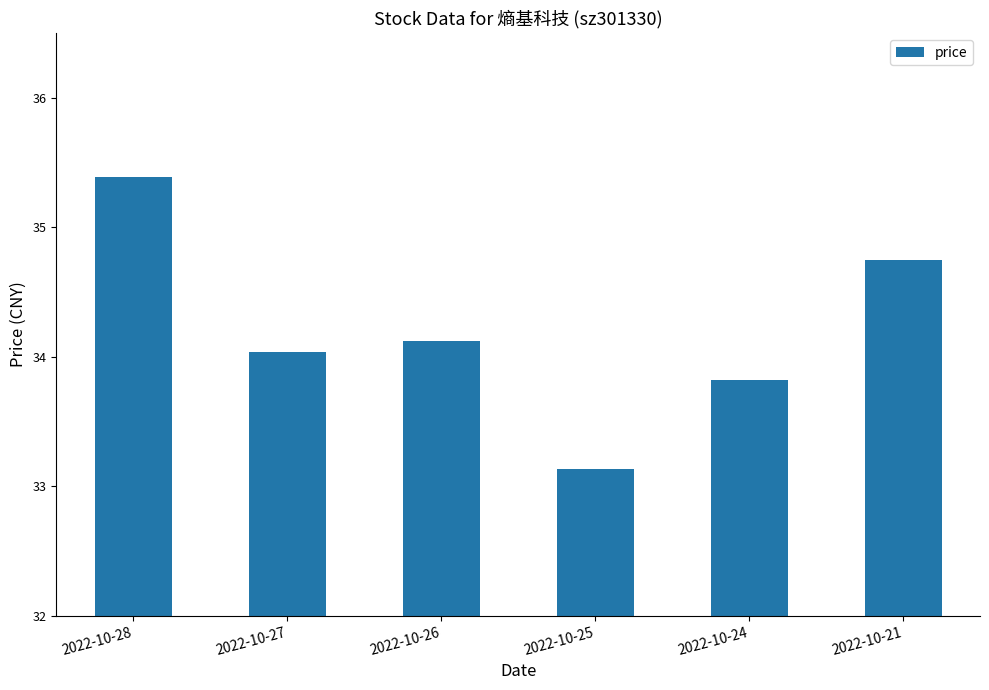

The chart shows a value of 35.4 at 2022-10-28. True or false?

True